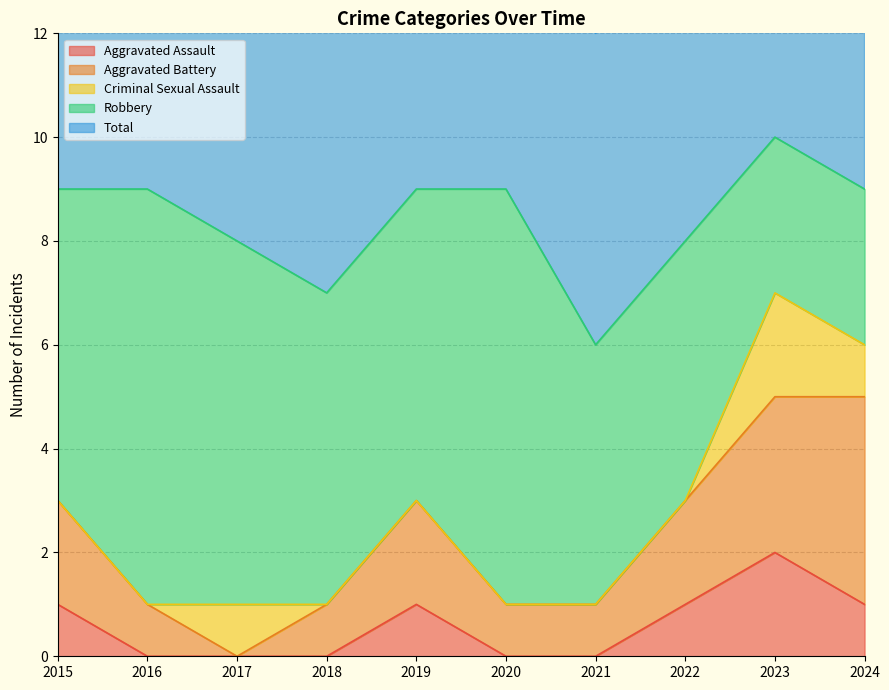

What are all the series names shown in the legend?

Aggravated Assault, Aggravated Battery, Criminal Sexual Assault, Robbery, Total